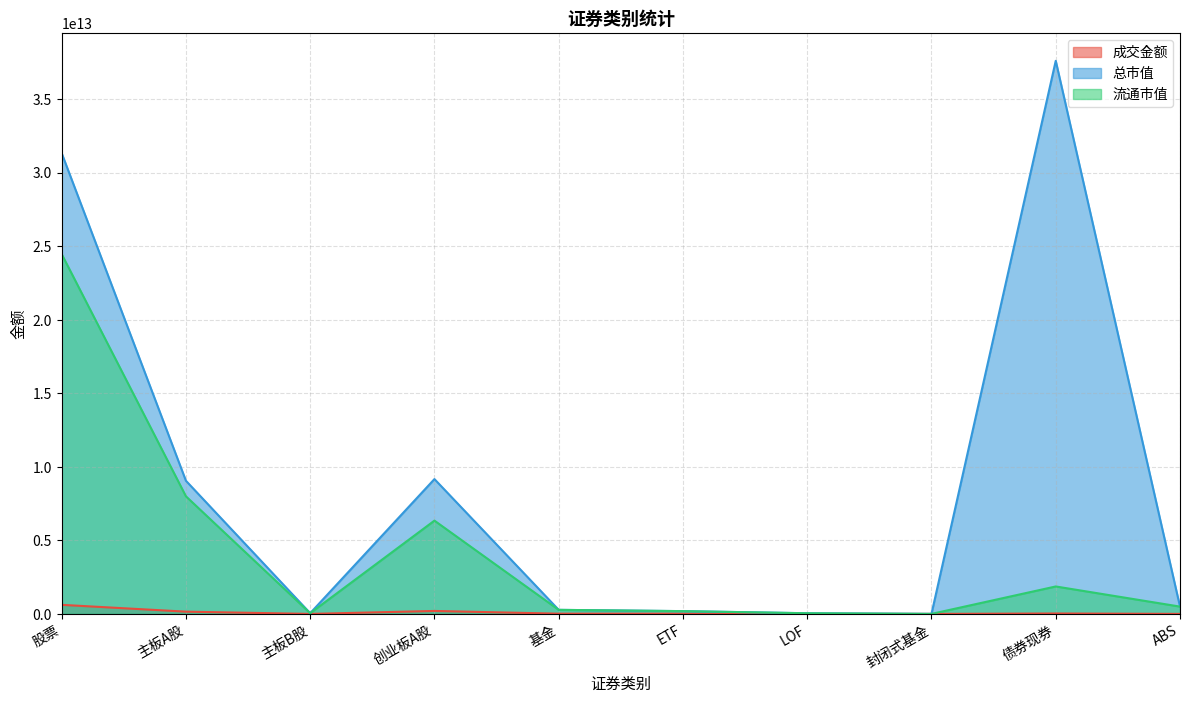

In 流通市值, how many points are lower than both neighbors (excluding endpoints)?

2